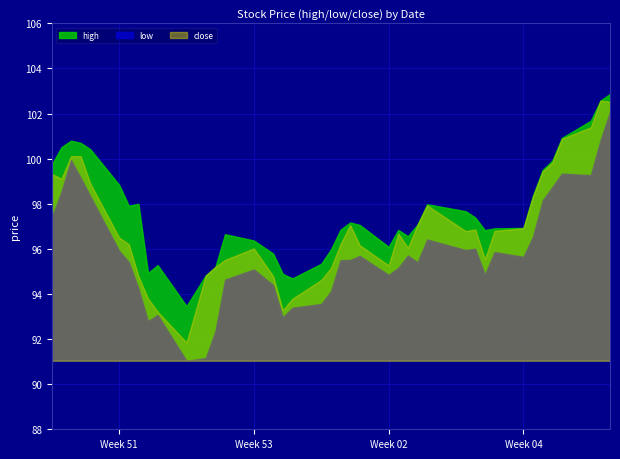

Count the number of categories in the chart.

40